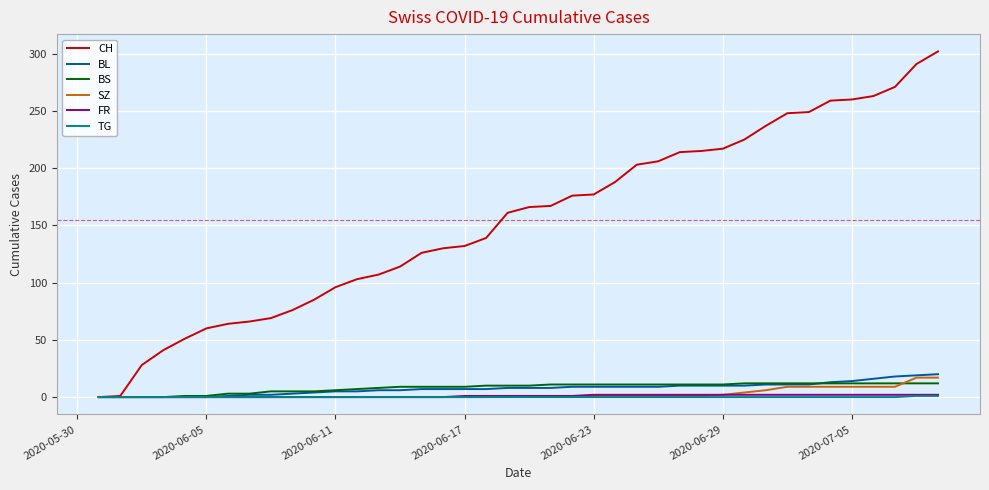

Which series has the largest range (max minus min)?

CH